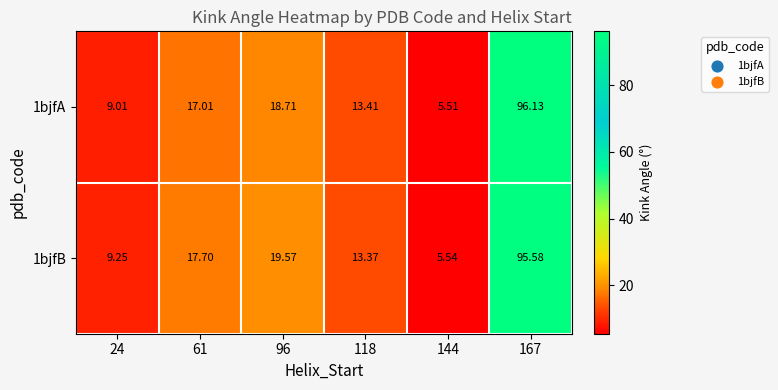

Reading left to right, what are all the values shown in this chart?

1bjfA: 24=9.0	61=17.0	96=18.7	118=13.4	144=5.5	167=96.1
1bjfB: 24=9.2	61=17.7	96=19.6	118=13.4	144=5.5	167=95.6